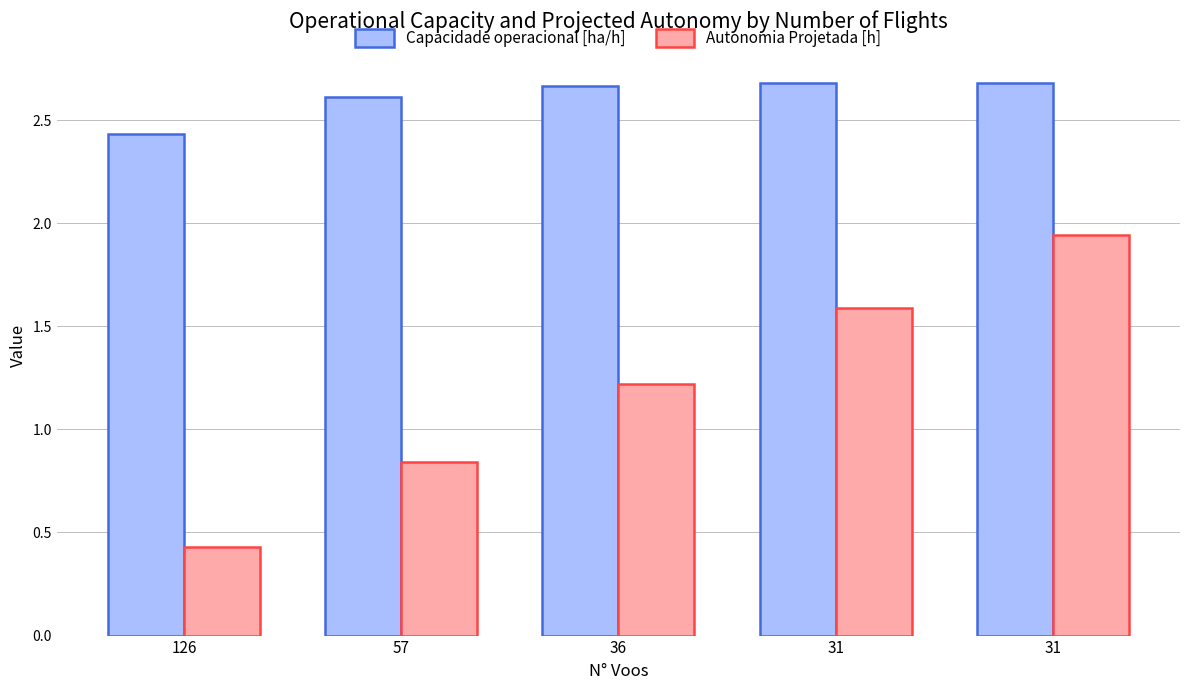

Rank the series at 31 from highest to lowest value.

Capacidade operacional [ha/h], Autonomia Projetada [h]